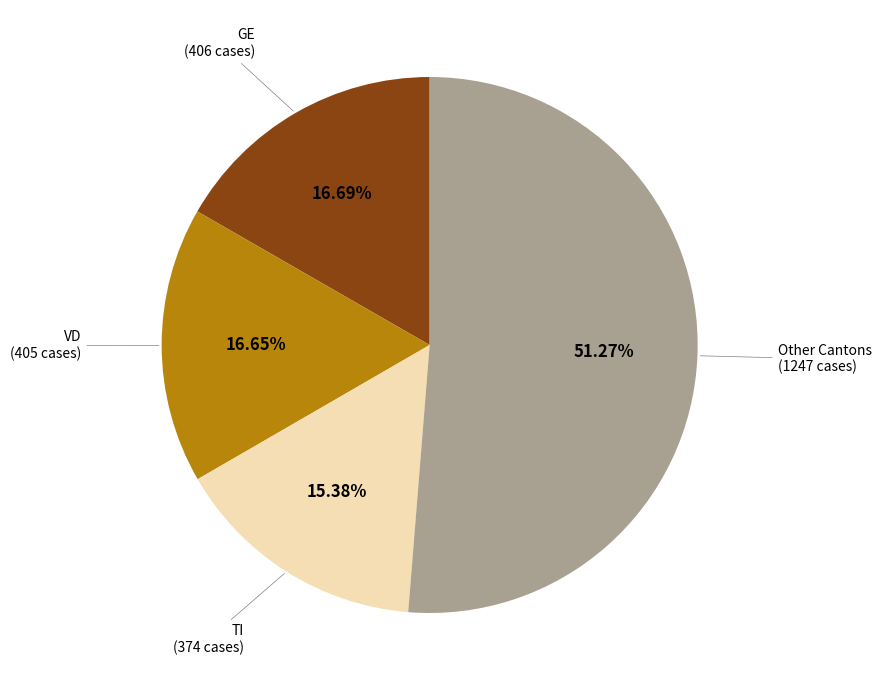

Does any single category account for the majority?

Yes